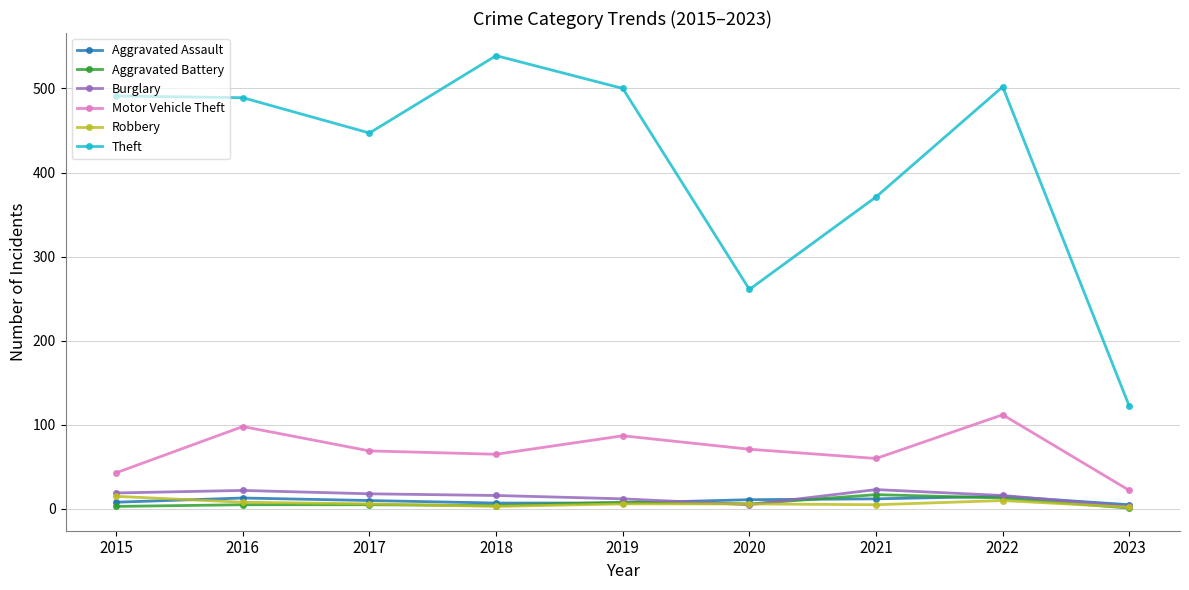

In Theft, how many points are lower than both neighbors (excluding endpoints)?

2